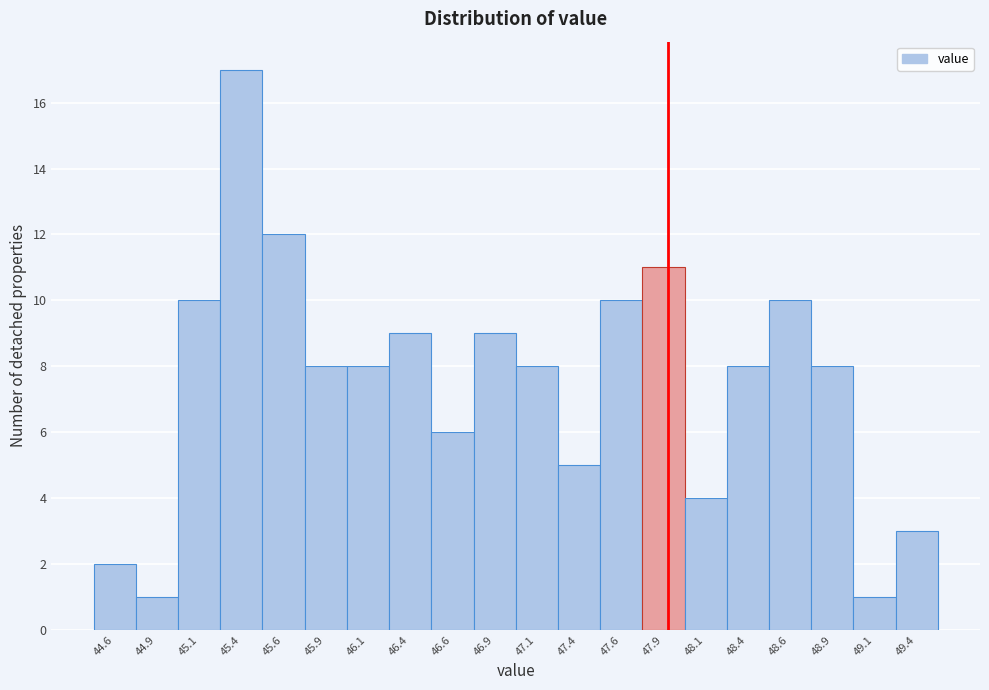

Reading right to left, transcribe all the data shown in this chart.

49.4=3	49.1=1	48.9=8	48.6=10	48.4=8	48.1=4	47.9=11	47.6=10	47.4=5	47.1=8	46.9=9	46.6=6	46.4=9	46.1=8	45.9=8	45.6=12	45.4=17	45.1=10	44.9=1	44.6=2